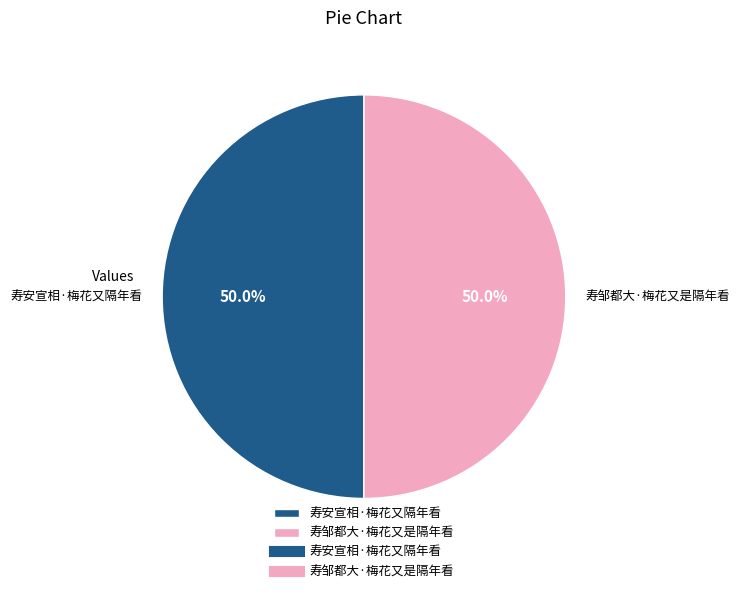

Is it true that 寿邹都大·梅花又是隔年看 is 36% of the pie?

False